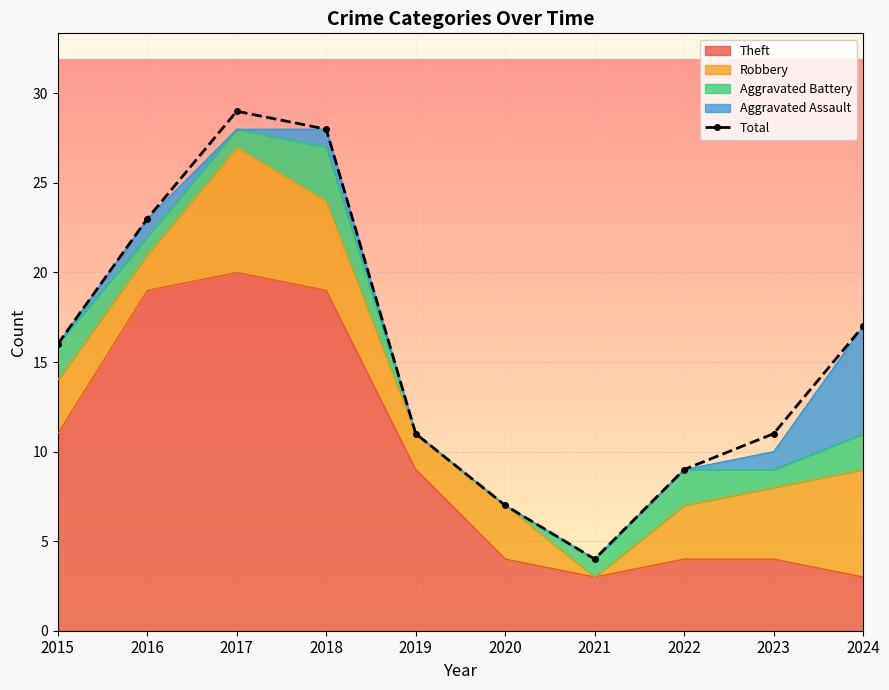

What is the sum of all values?

155